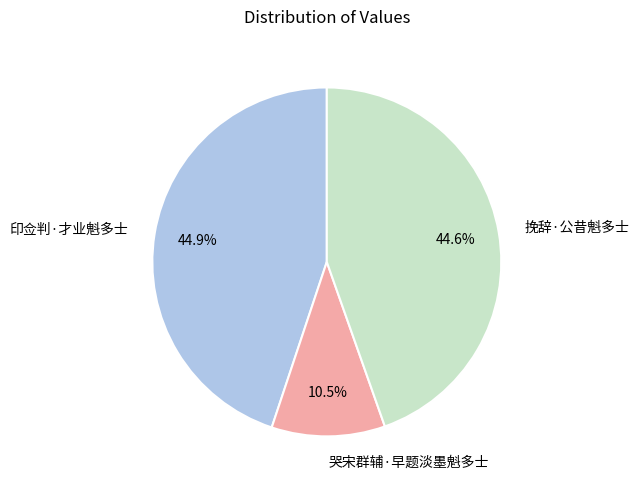

To the nearest percent, what is the difference between the 挽辞·公昔魁多士 and 哭宋群辅·早题淡墨魁多士 slice percentages?

34%